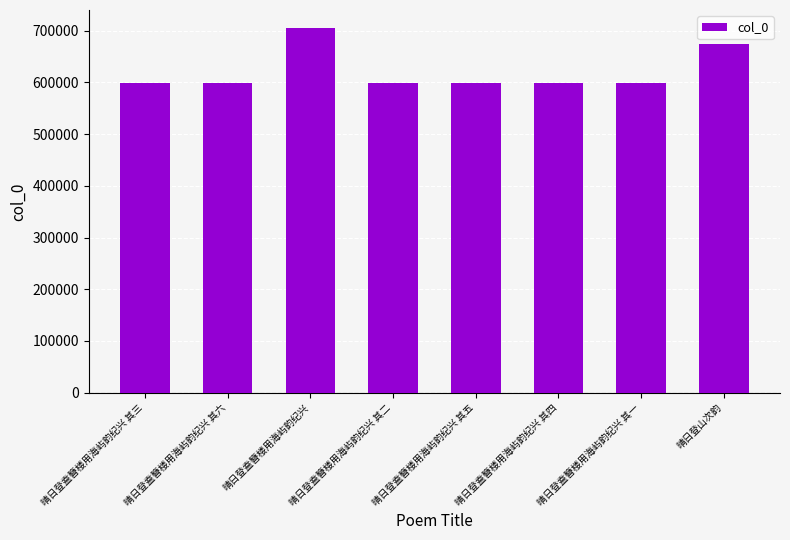

Is it true that the value at 晴日登山次韵 is 674754?

True